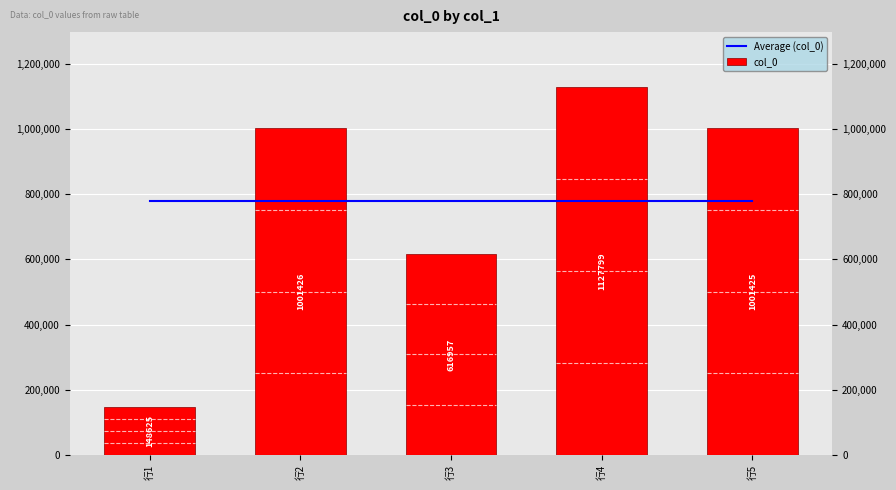

At 行2, list the series in order from smallest to largest.

Average (col_0), col_0